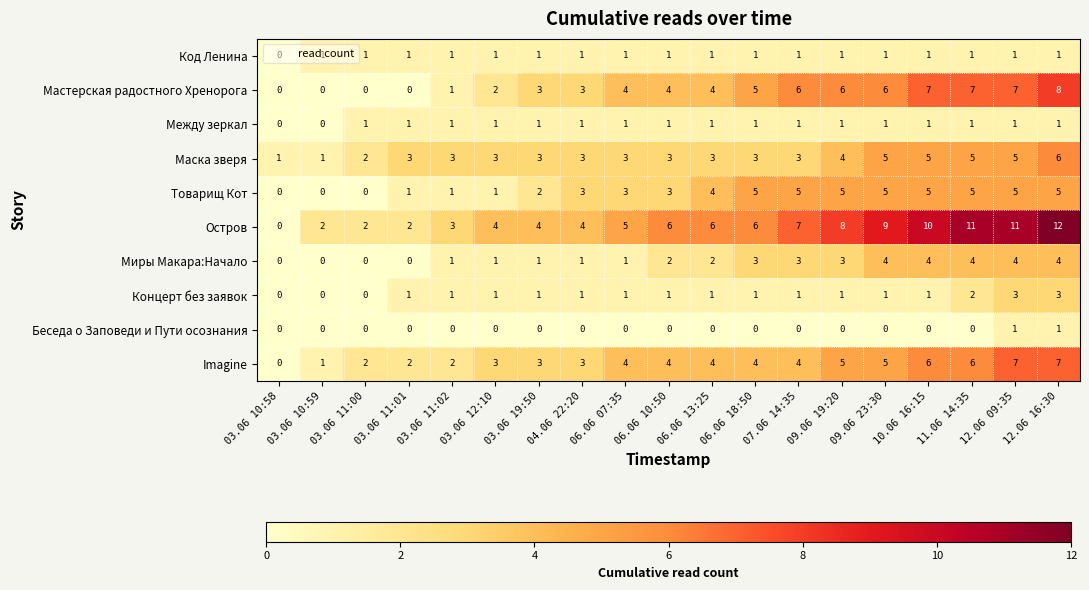

What is the spread (max minus min) of values at 11.06 14:35?

11